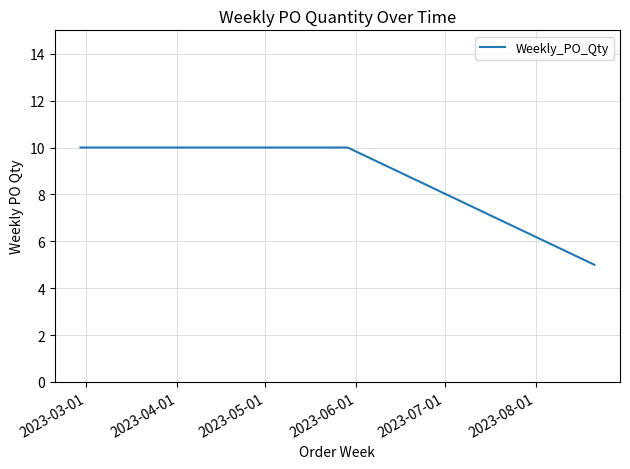

What is the maximum value shown in the chart?

10